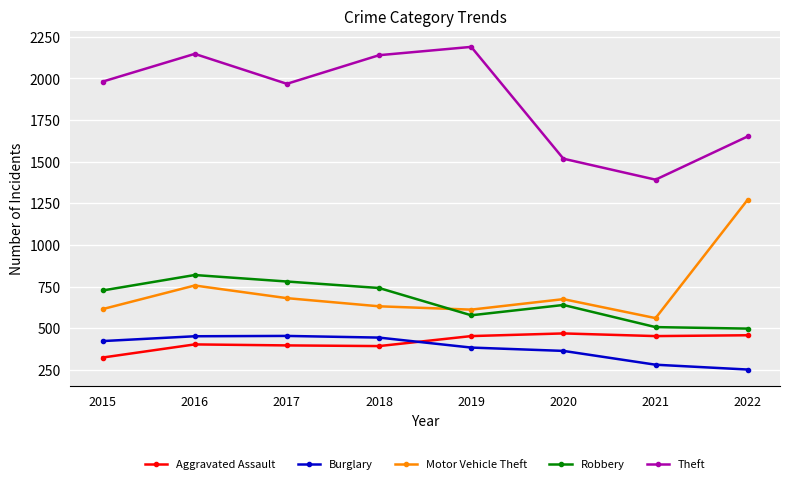

Between 2016 and 2018, which series saw the biggest shift?

Motor Vehicle Theft